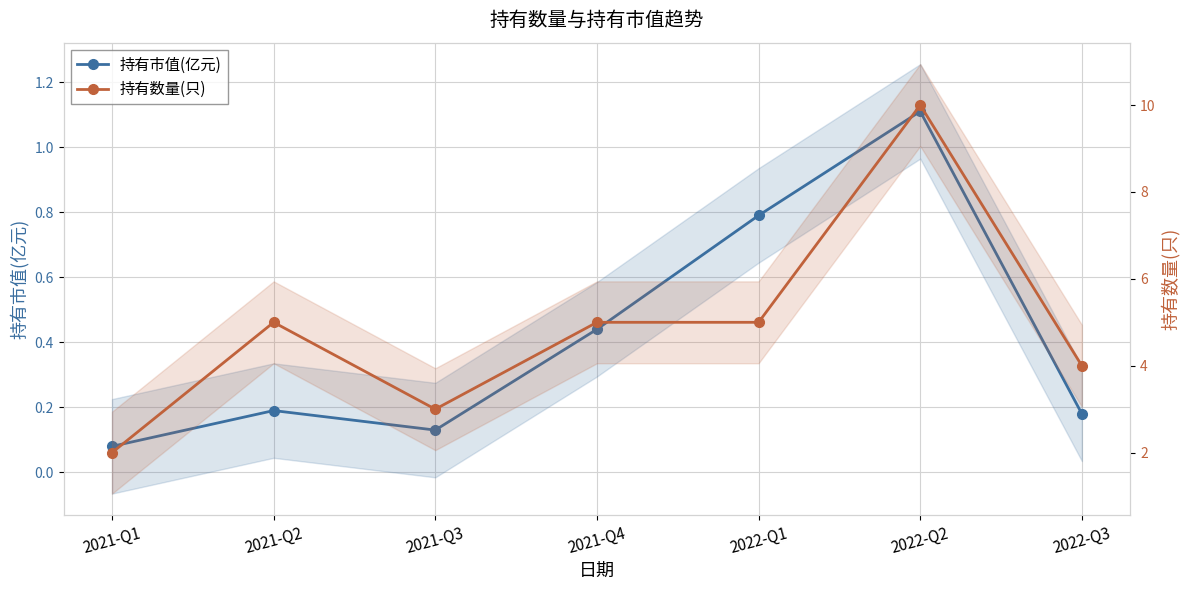

True or false: 持有数量(只) and 持有市值(亿元) intersect in this chart.

False